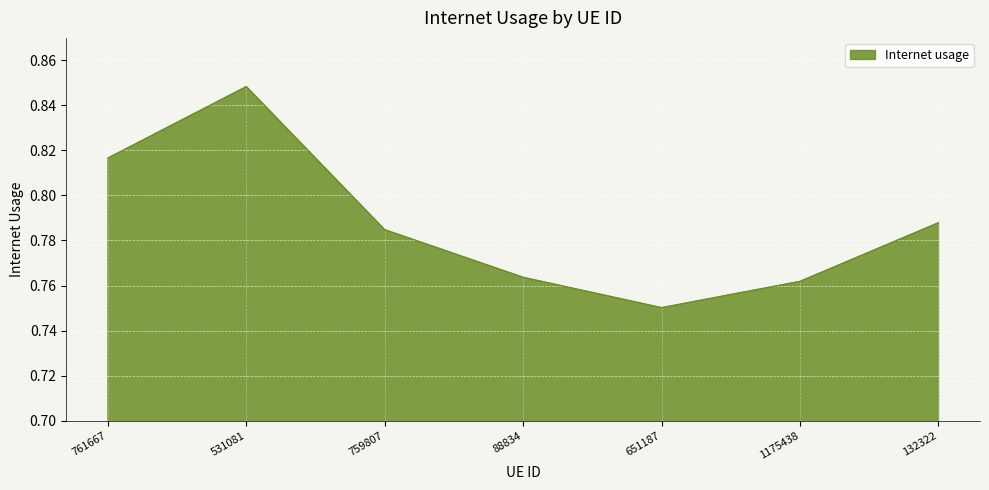

Which has a higher value, 88834 or 759807?

759807